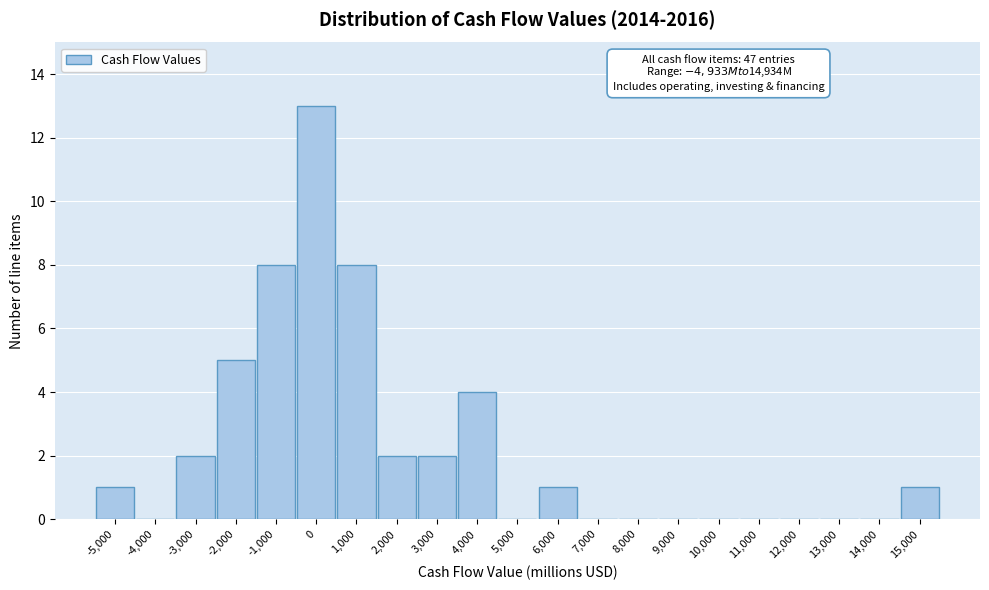

Over which range of the x-axis is the bar tallest?

-500 to 500